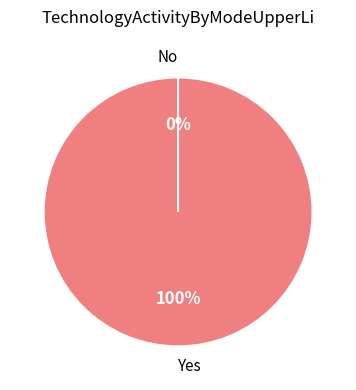

How many segments does this pie chart have?

2